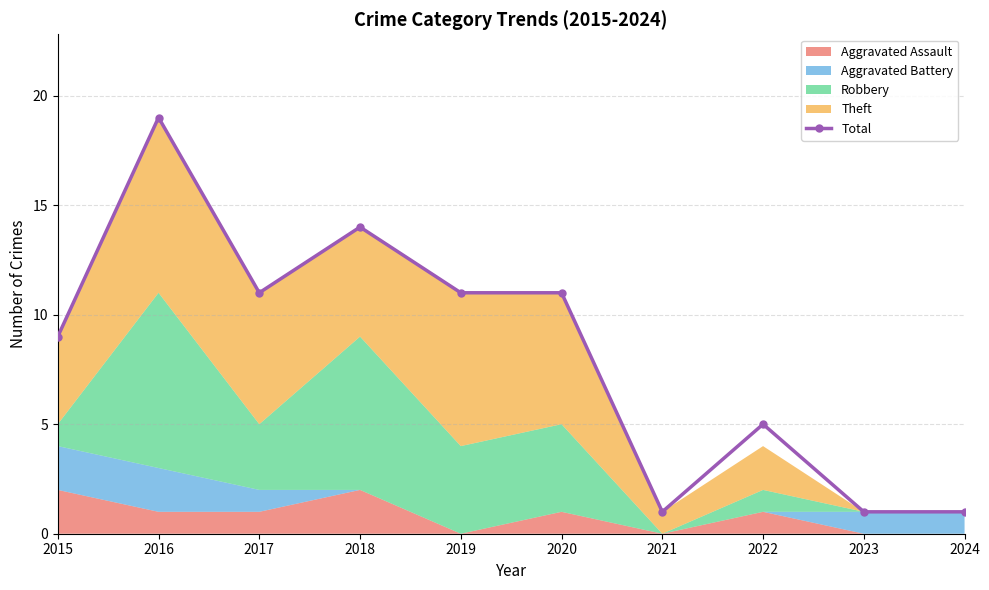

Reading left to right, extract all data points from this chart.

9	19	11	14	11	11	1	5	1	1